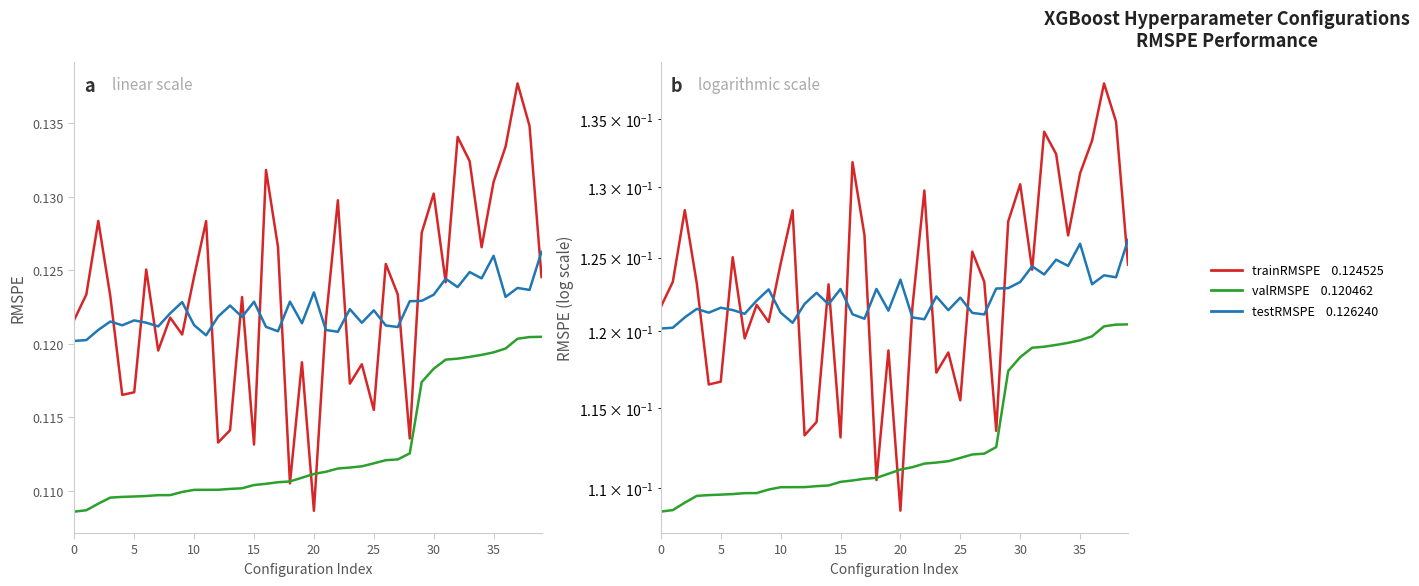

After their last crossing, which series has the higher values: trainRMSPE or testRMSPE?

testRMSPE